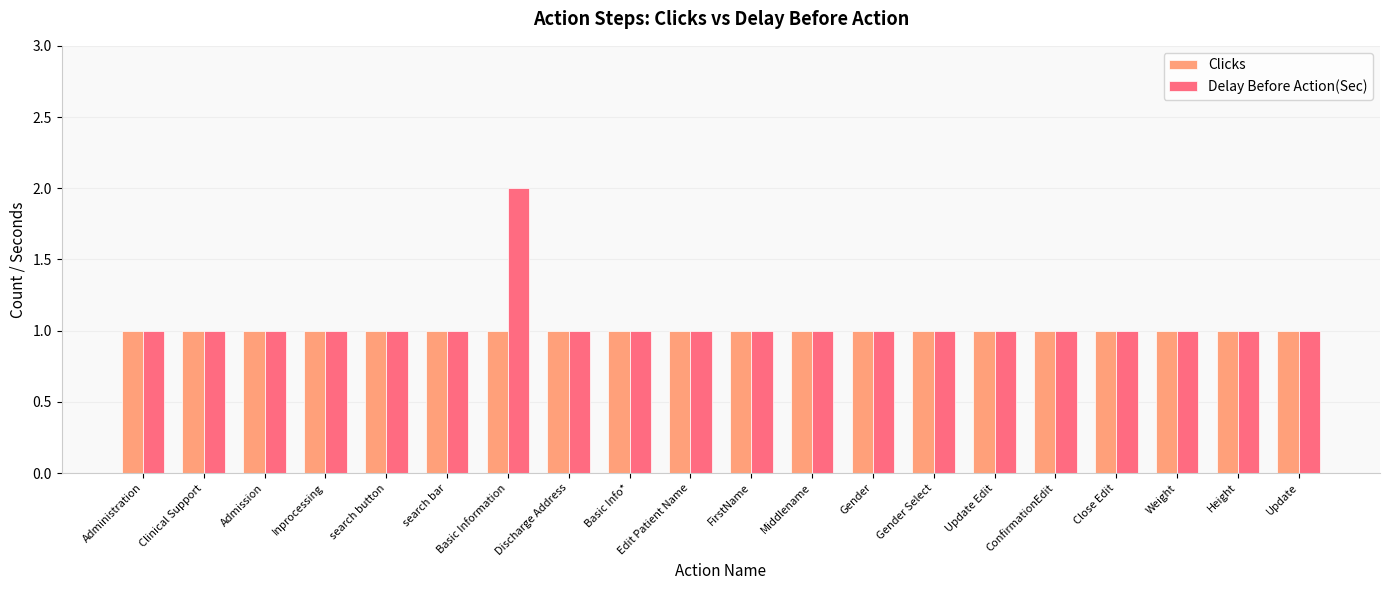

What is the sum of the Delay Before Action(Sec) values at Inprocessing and Height?

2